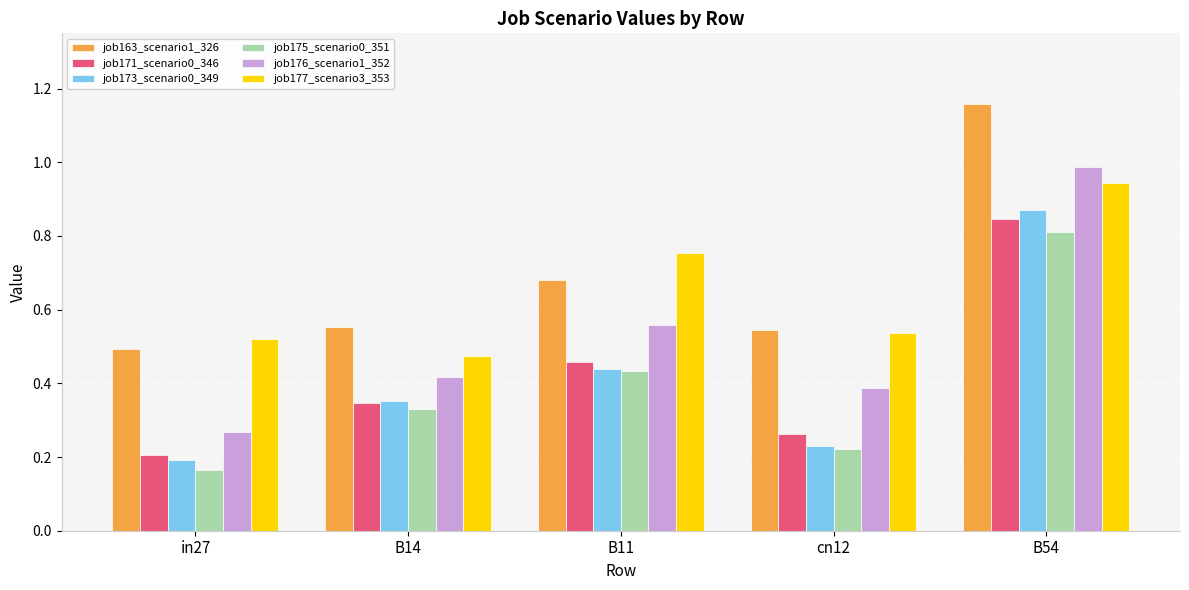

True or false: job163_scenario1_326 has a value of 0.5 at in27.

True